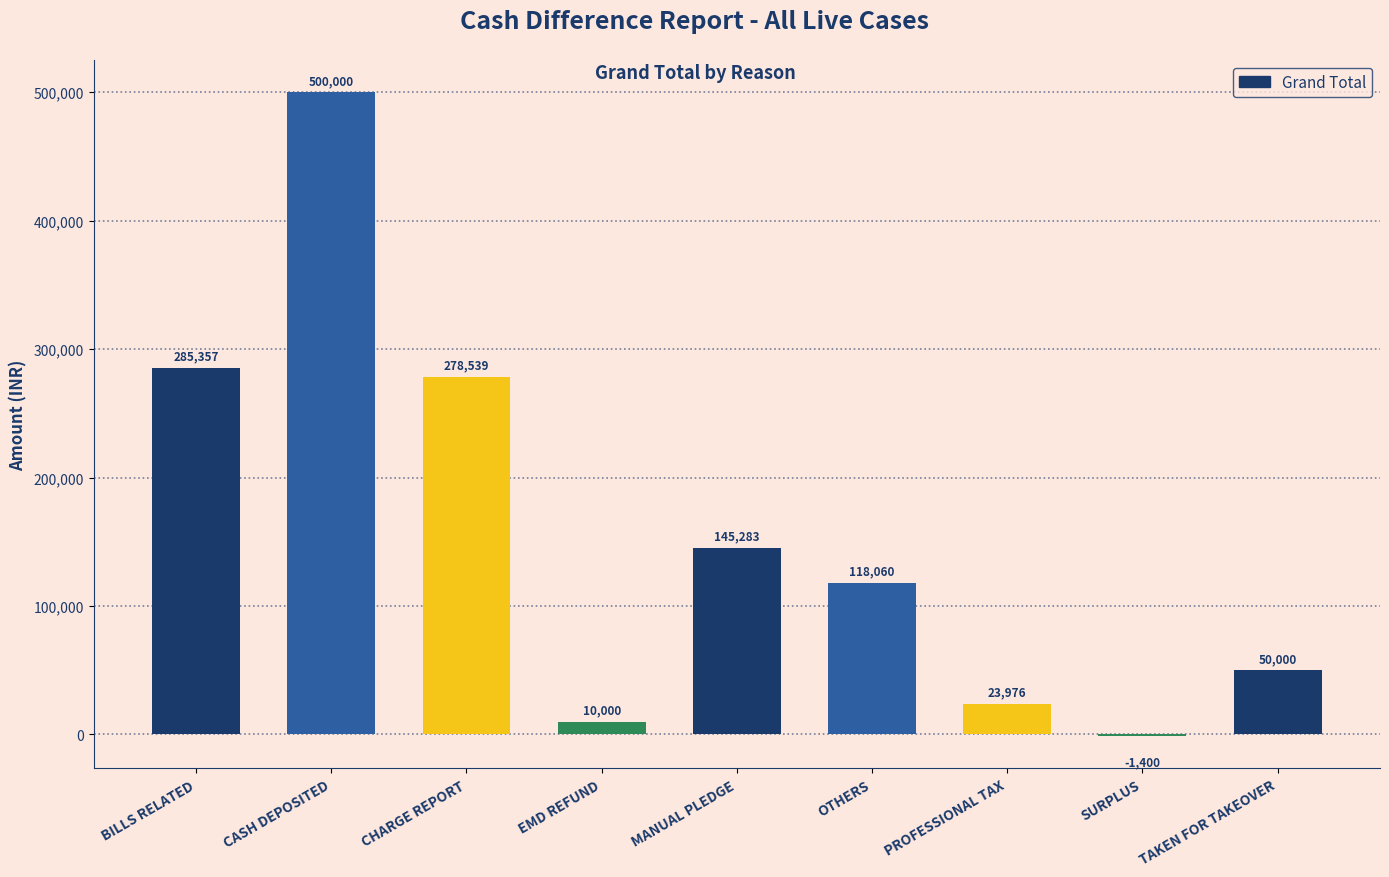

True or false: the data shows 145283 at MANUAL PLEDGE.

True